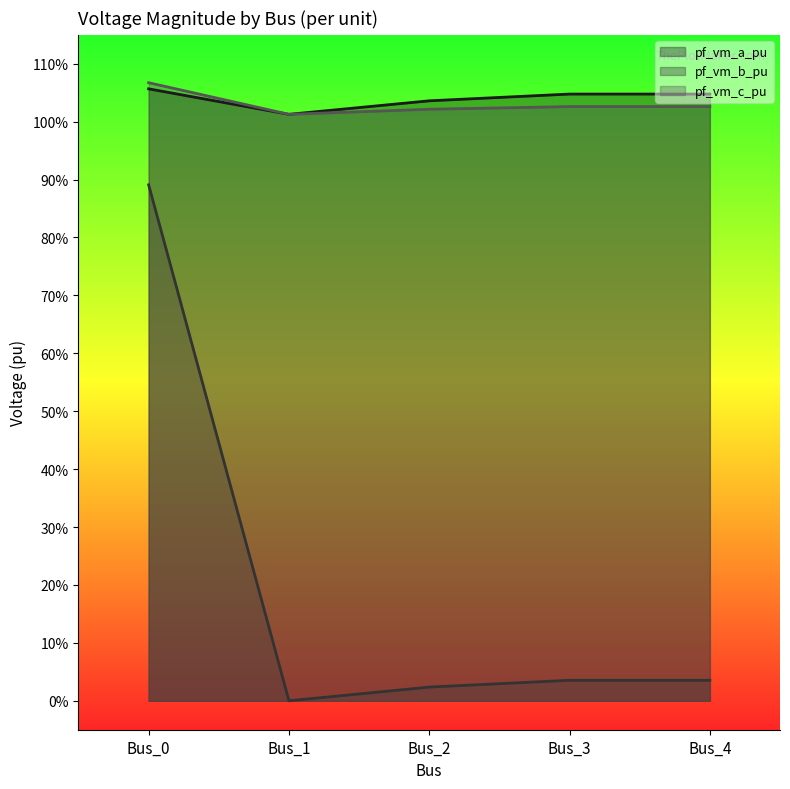

What is the greatest value displayed?

1.1